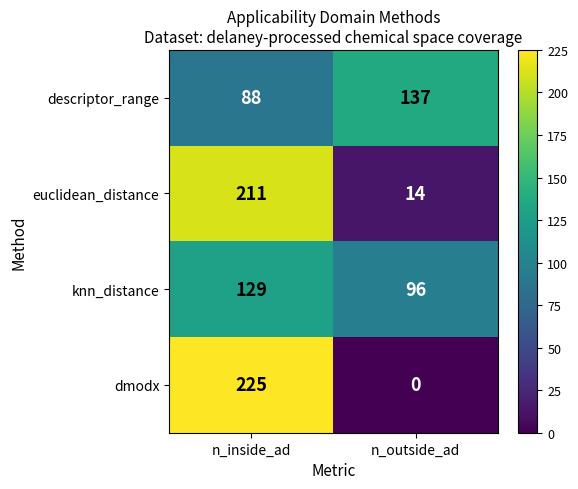

What is the difference between the dmodx values at n_outside_ad and n_inside_ad?

225